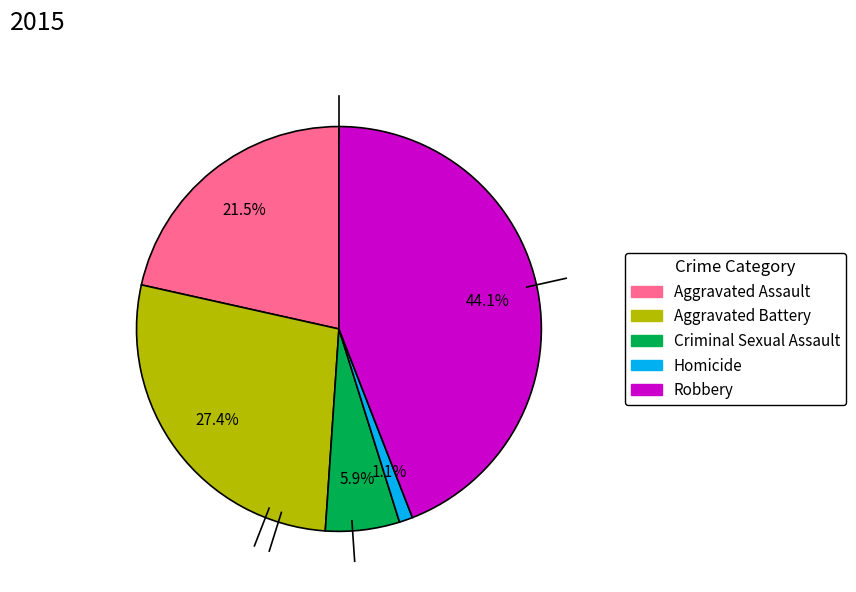

To the nearest percent, what is the average slice percentage?

20%